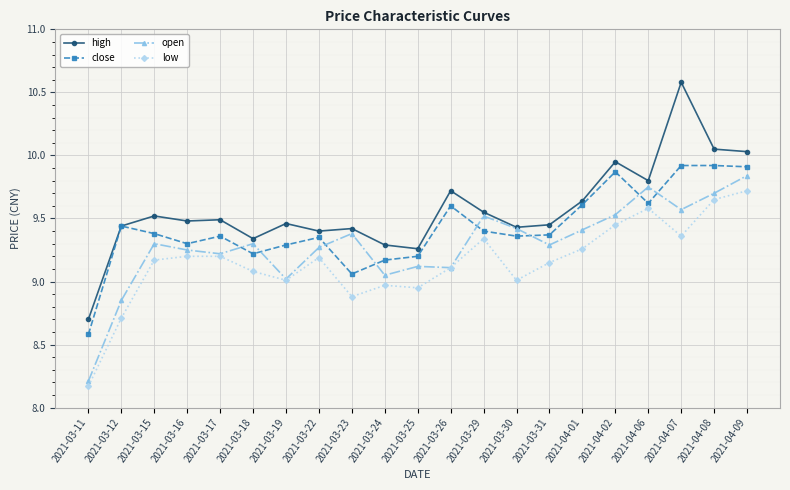

Where is the first local minimum for low?

2021-03-19